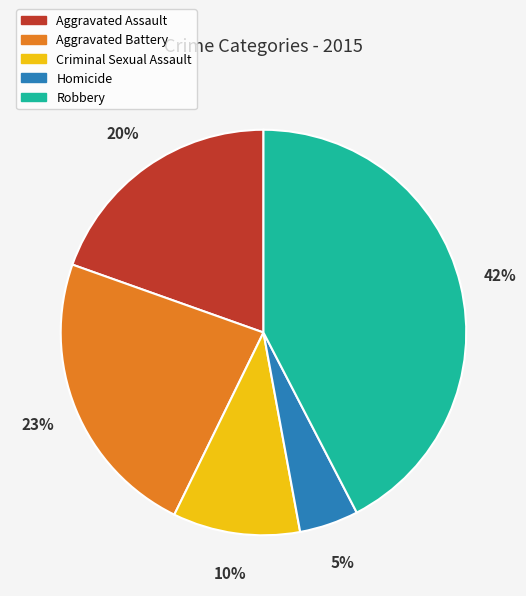

To the nearest percent, what is the difference between the Robbery and Aggravated Battery slice percentages?

19%